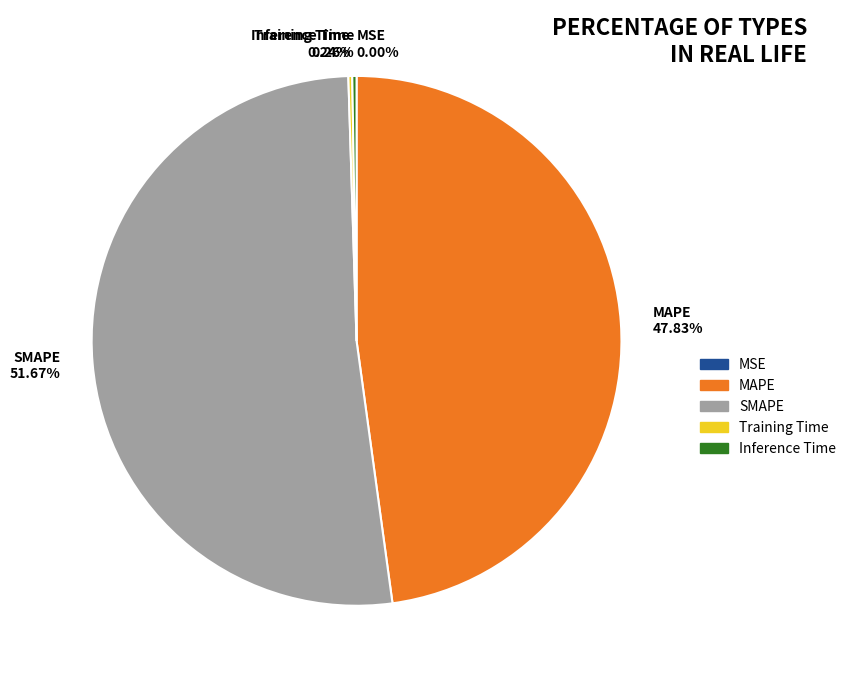

Which category has the biggest portion of the pie?

SMAPE